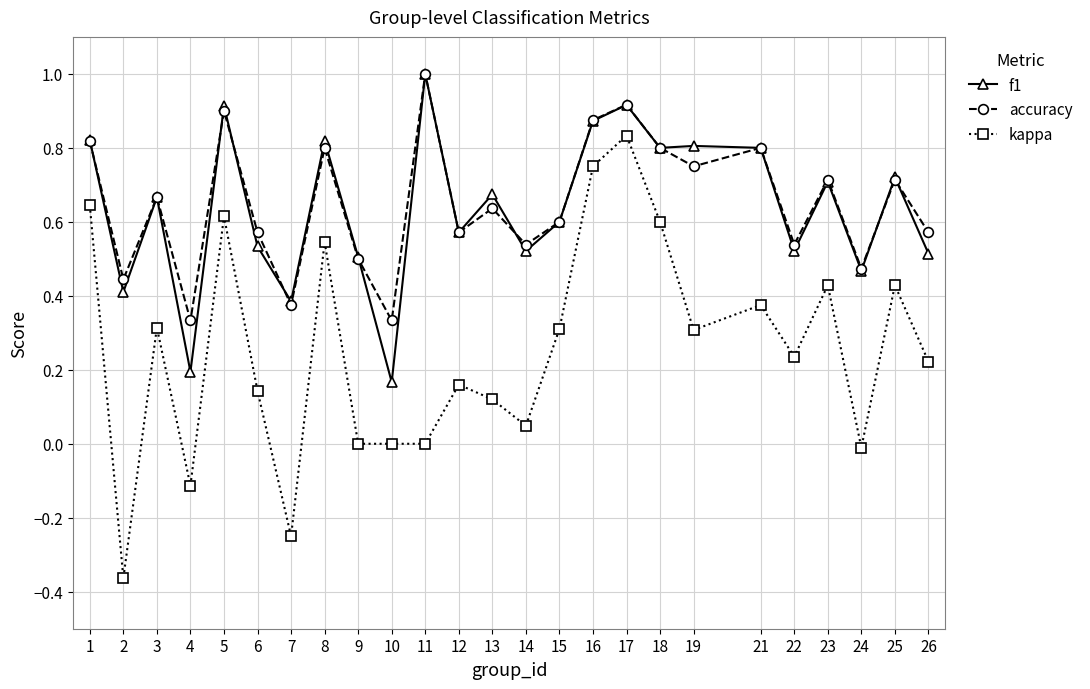

At which category does accuracy reach its first local peak?

3